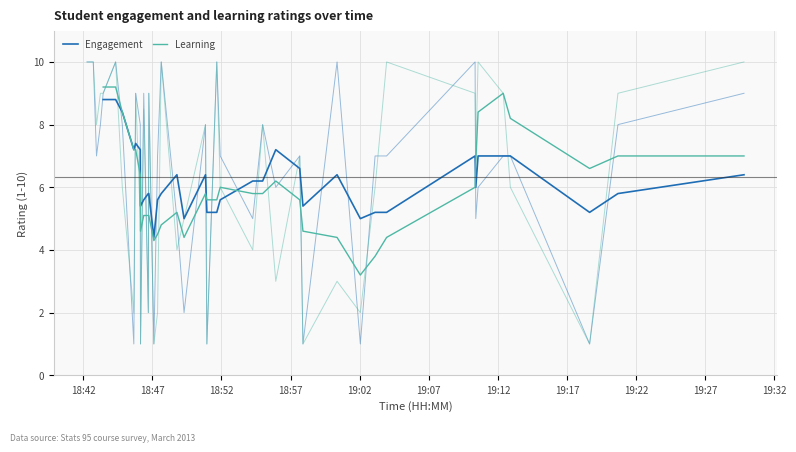

What is the difference between the maximum and minimum values in the Learning series?

6.0